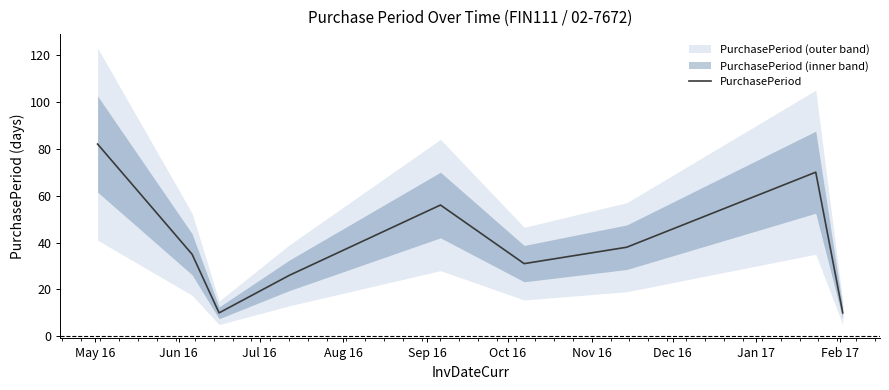

What is the minimum value for PurchasePeriod?

10